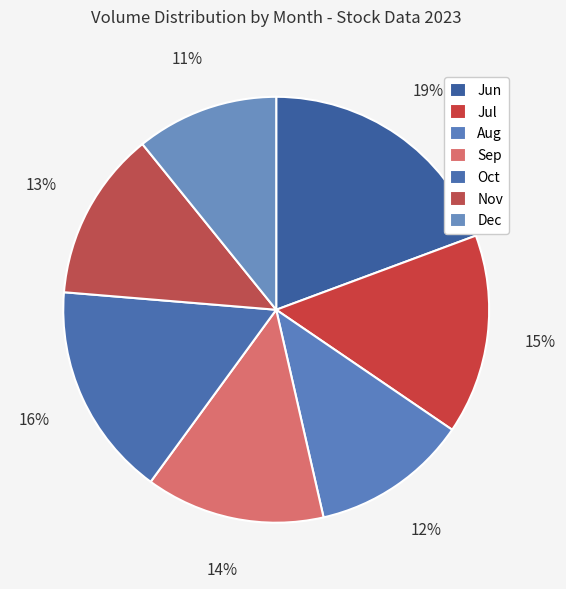

Does any single category account for the majority?

No